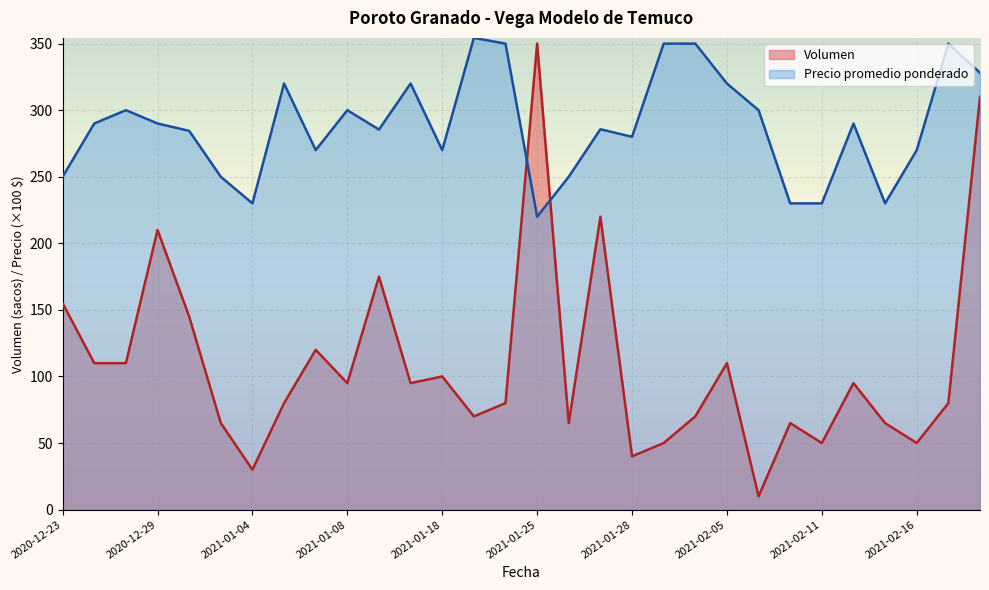

What is the label of the 7th point from the right?

2021-02-09